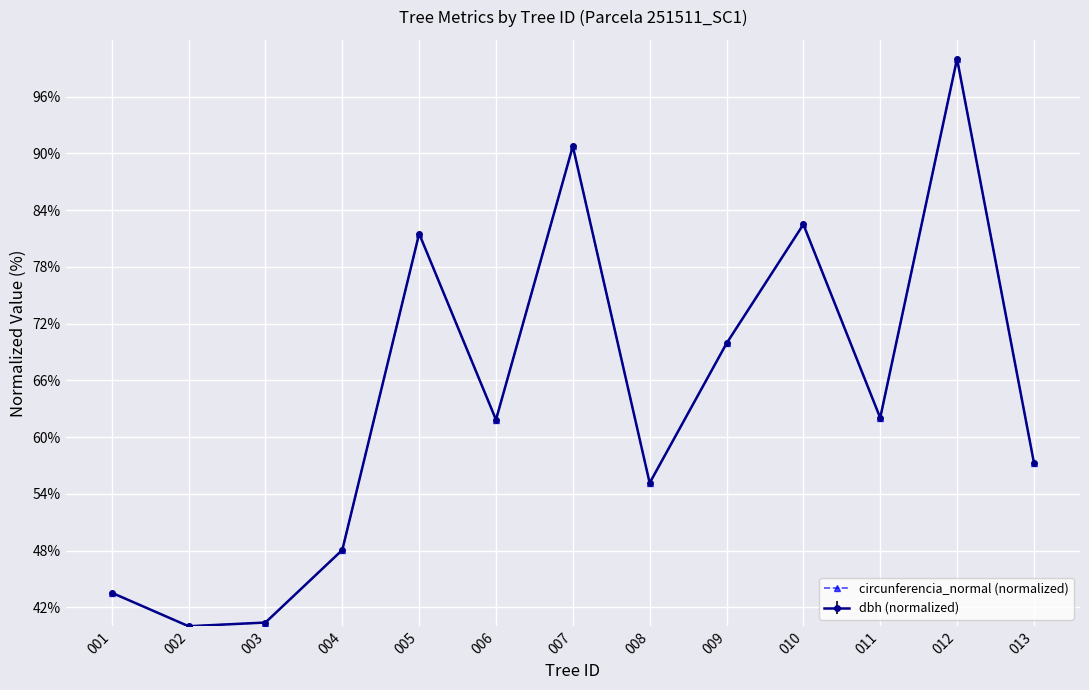

True or false: circunferencia_normal (normalized) has a value of 32.8 at 008.

False